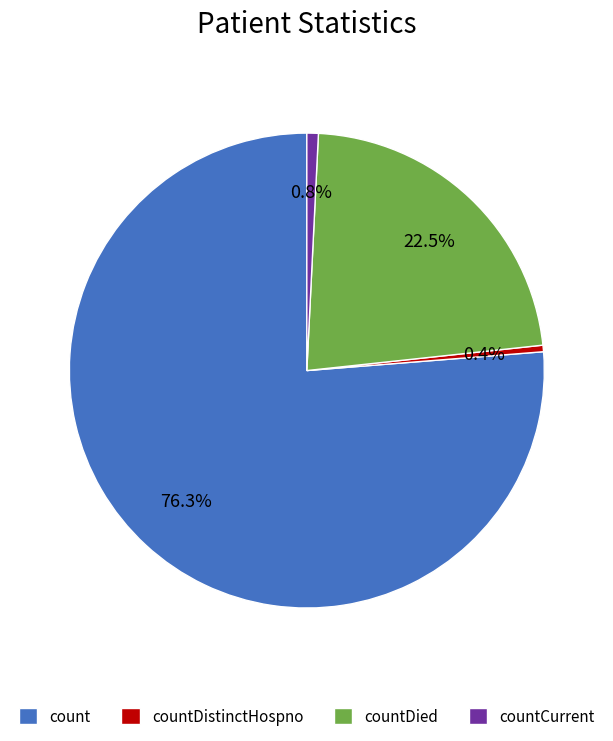

Does any single category account for the majority?

Yes